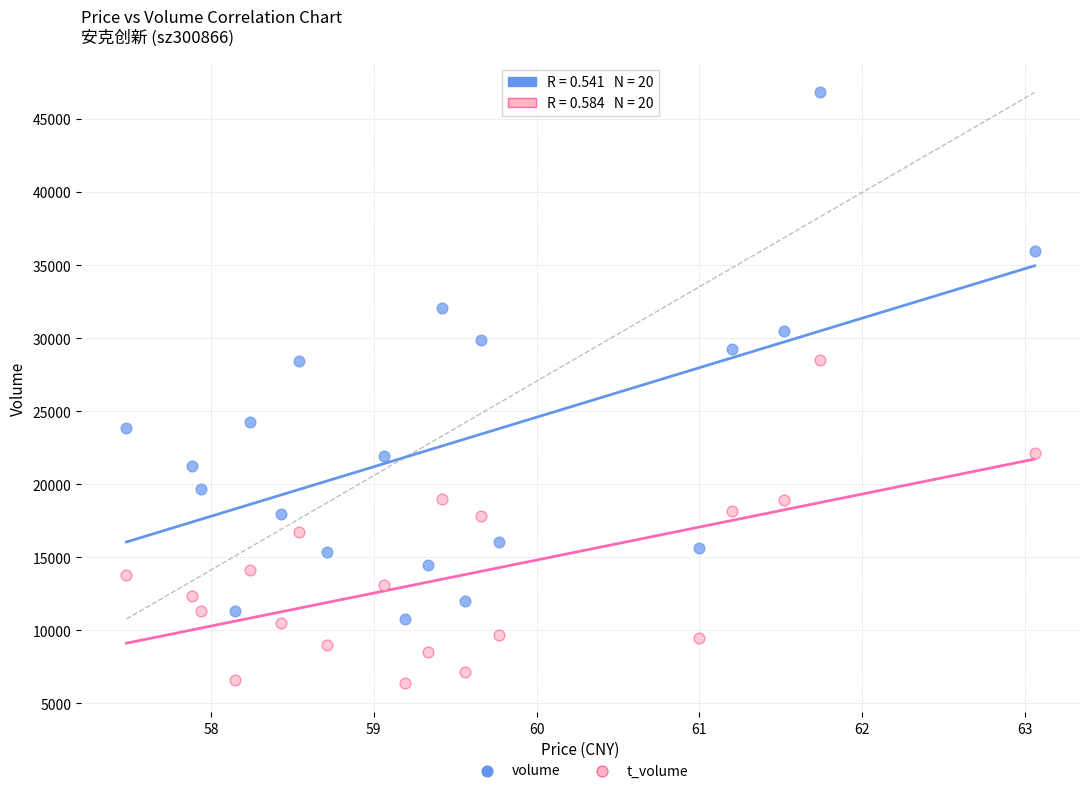

What are all the series names shown in the legend?

volume, t_volume